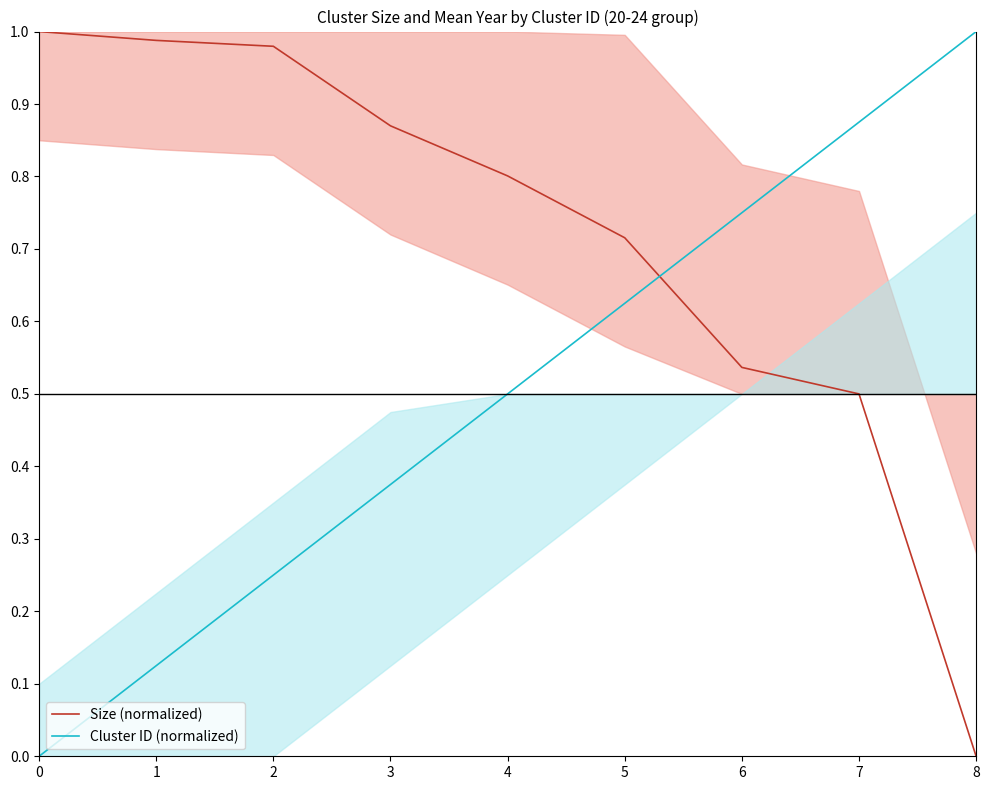

At which label does Size (normalized) reach its minimum?

8